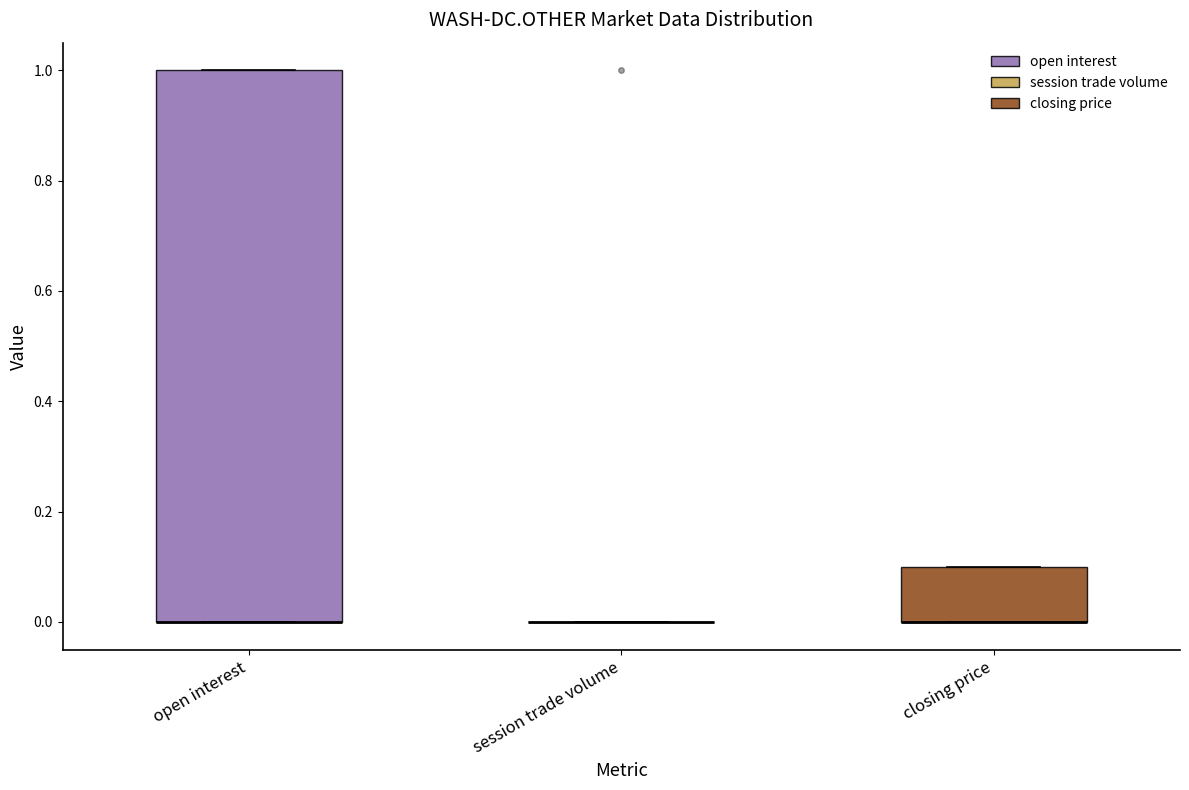

Reading left to right, read every box against the y-axis: the position of its median line, the range the box covers, and the ends of its whiskers. The values are not printed on the chart, so give them approximately, as read against the axis.

open interest: median 0.0 (drawn on the box's lower edge), box 0.0 to 1.0, whiskers 0.0 to 1.0
session trade volume: box collapsed to a line at 0.0, whiskers 0.0 to 0.0
closing price: median 0.0 (drawn on the box's lower edge), box 0.0 to 0.1, whiskers 0.0 to 0.1